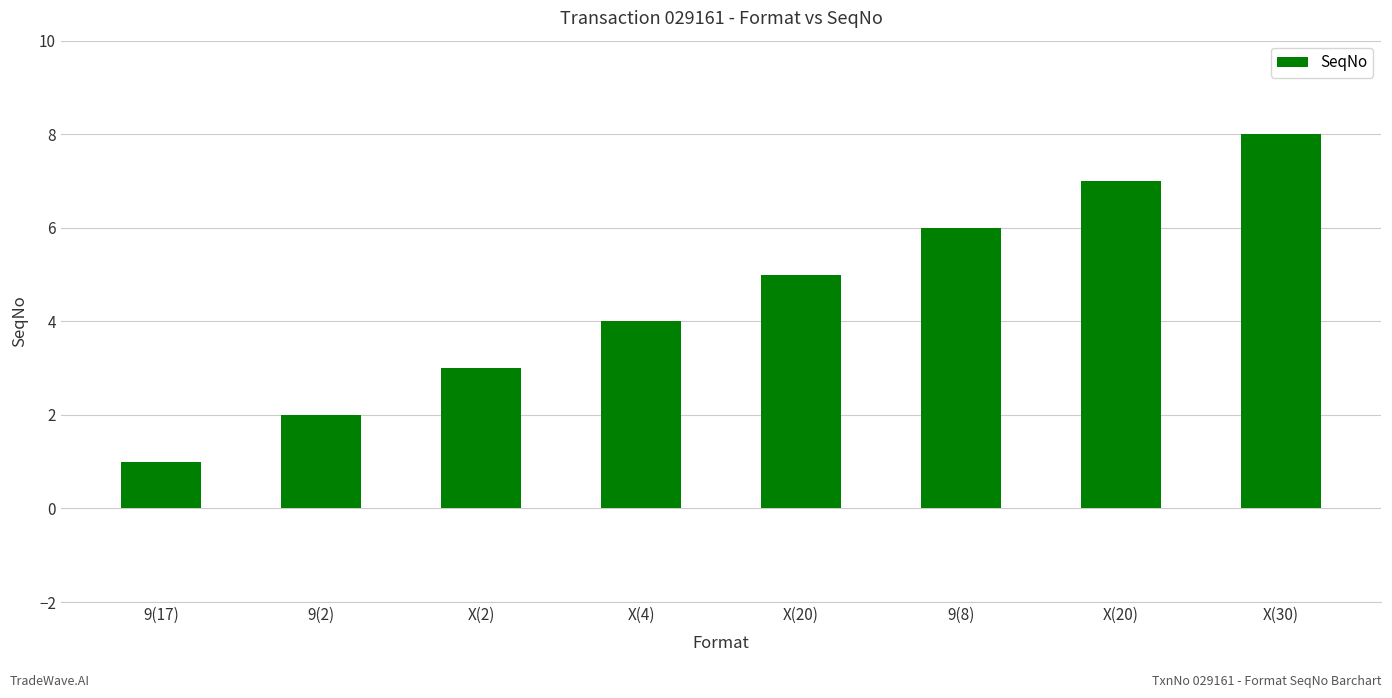

The value at X(30) is 13. True or false?

False